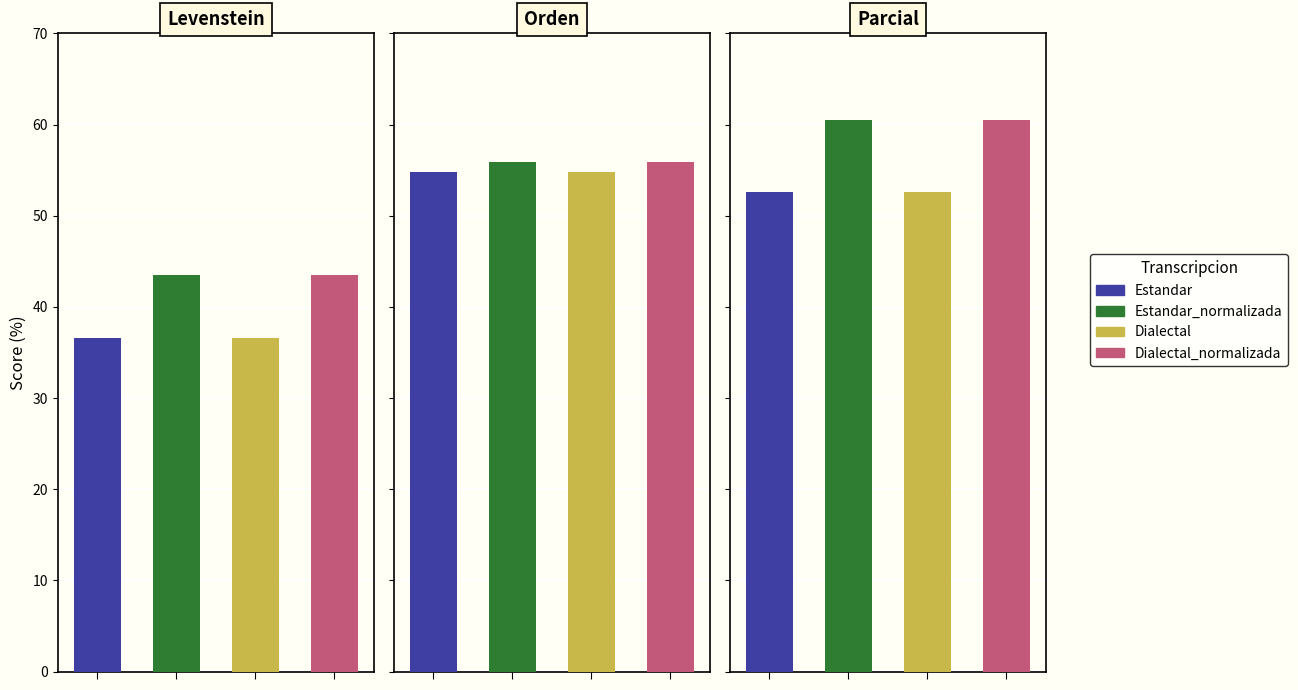

Which series has the largest total across all categories?

Parcial